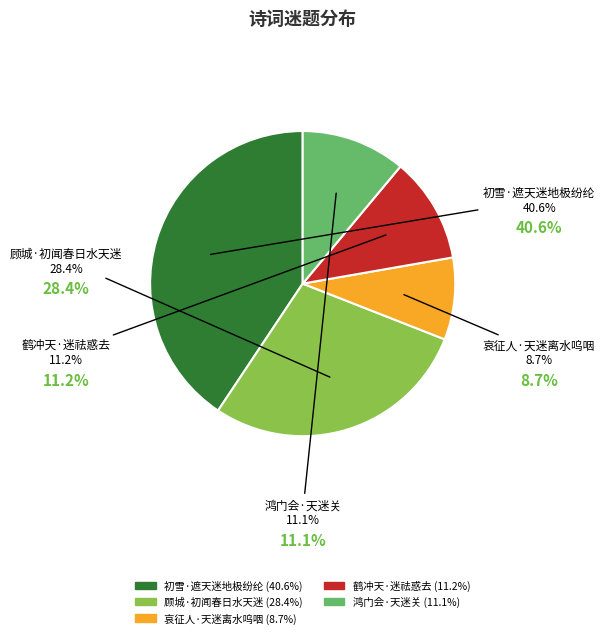

Does any single category account for the majority?

No